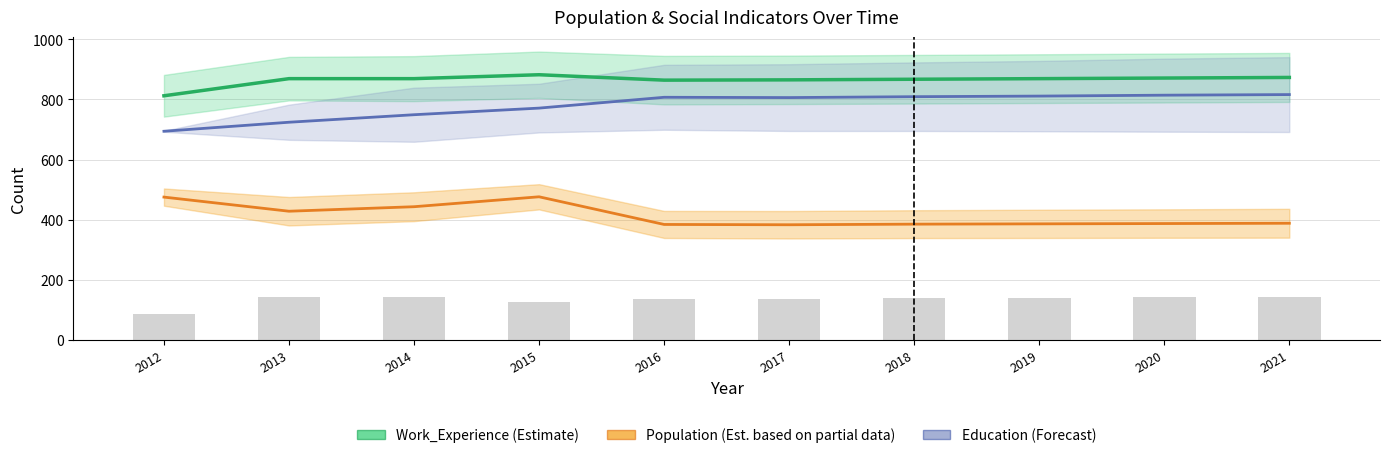

Rank the series at 2013 from highest to lowest value.

Work_Experience (Estimate), Education (Forecast), Population (Est. partial data), Poverty (bar)